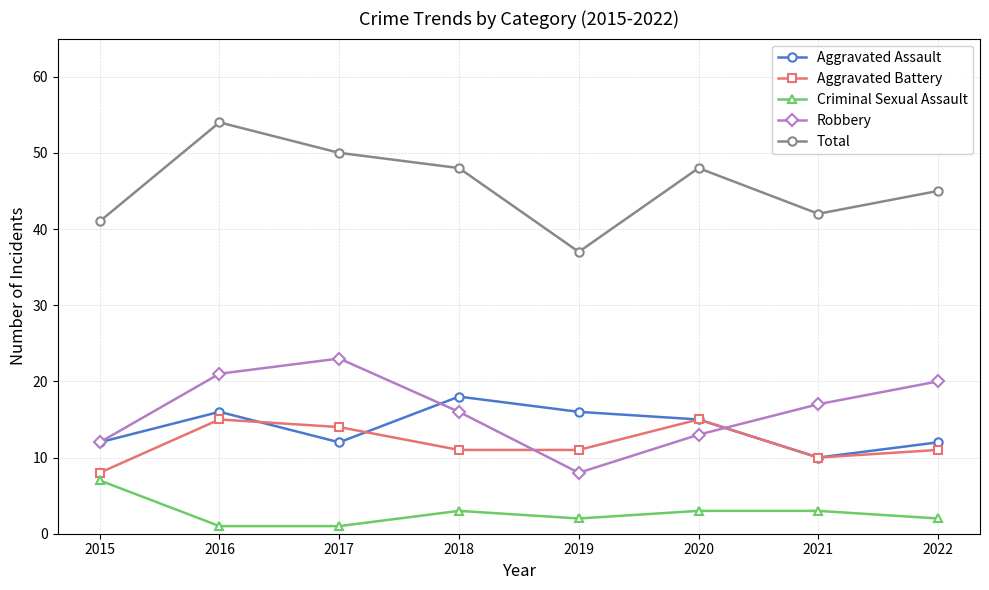

Rank the series by their maximum value, from lowest to highest.

Criminal Sexual Assault, Aggravated Battery, Aggravated Assault, Robbery, Total